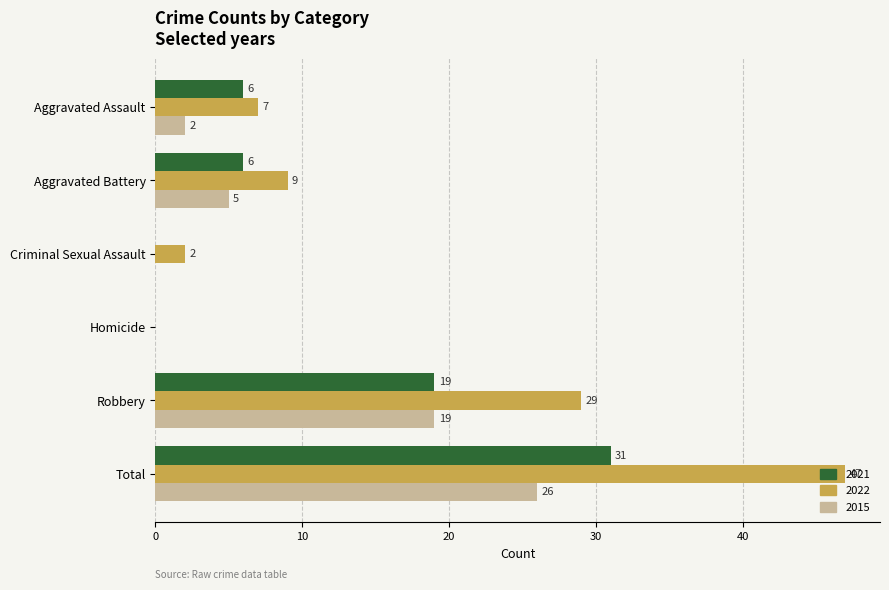

What is the average value of the 2015 series?

9